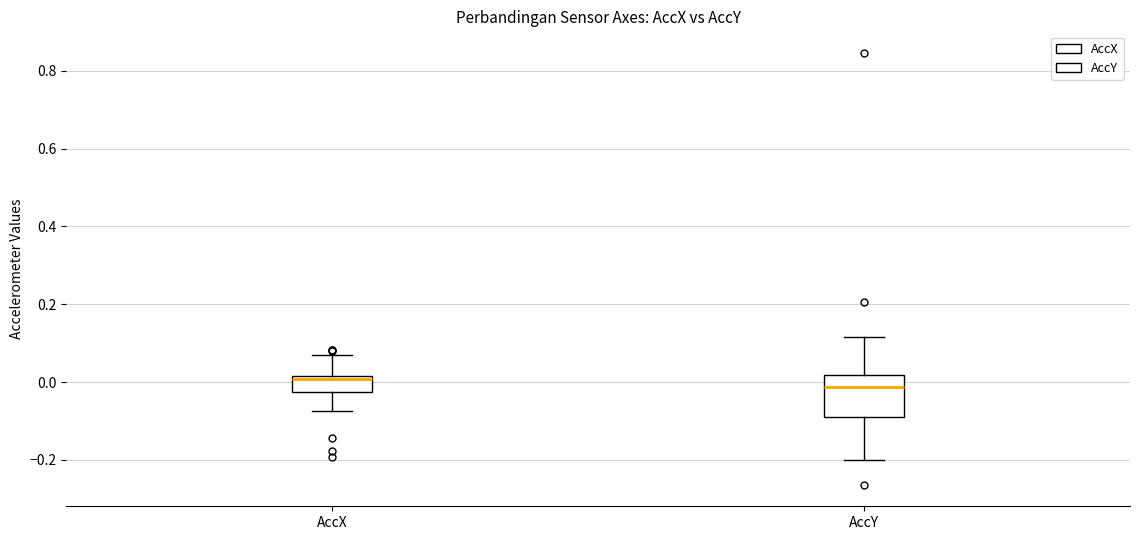

Reading left to right, transcribe this box plot: for each box, give where its median line is, the range the box spans, and where its two whiskers end, as read against the y-axis. The values are not printed on the chart, so give them approximately, as read against the axis.

AccX: median 0.00, box -0.02 to 0.02, whiskers -0.08 to 0.08
AccY: median -0.02, box -0.10 to 0.02, whiskers -0.20 to 0.12